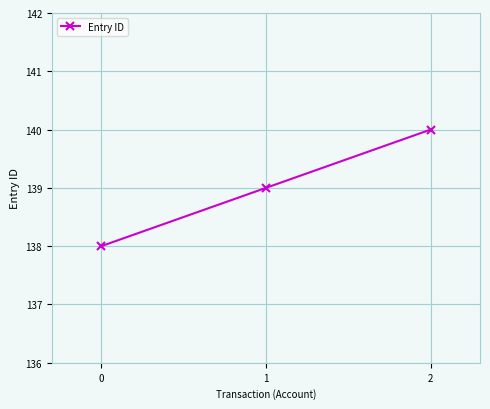

Reading left to right, transcribe all the data shown in this chart.

0=138	1=139	2=140